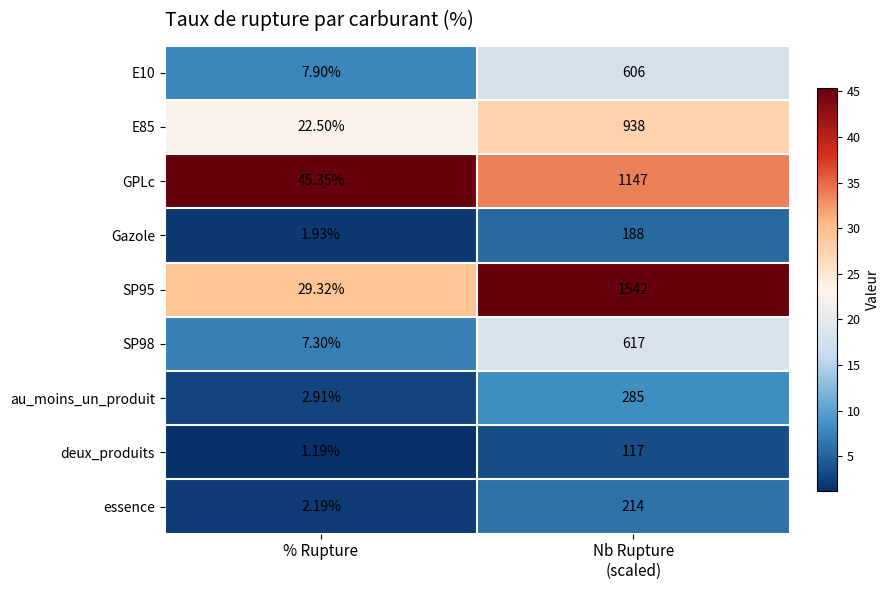

At which label is GPLc closest to 596?

% Rupture